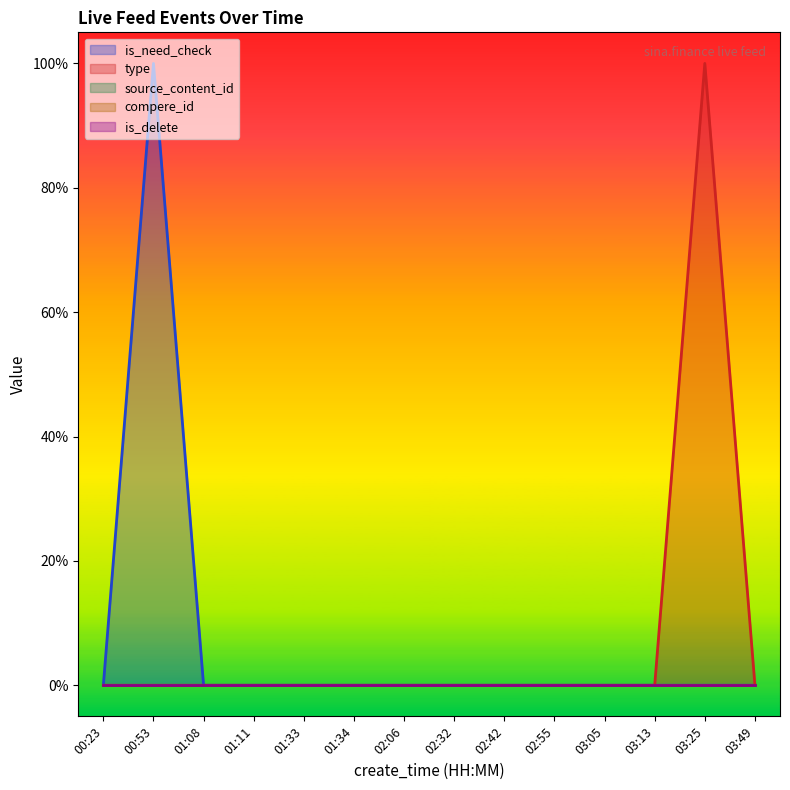

True or false: compere_id has more than 0 interior local peaks.

False